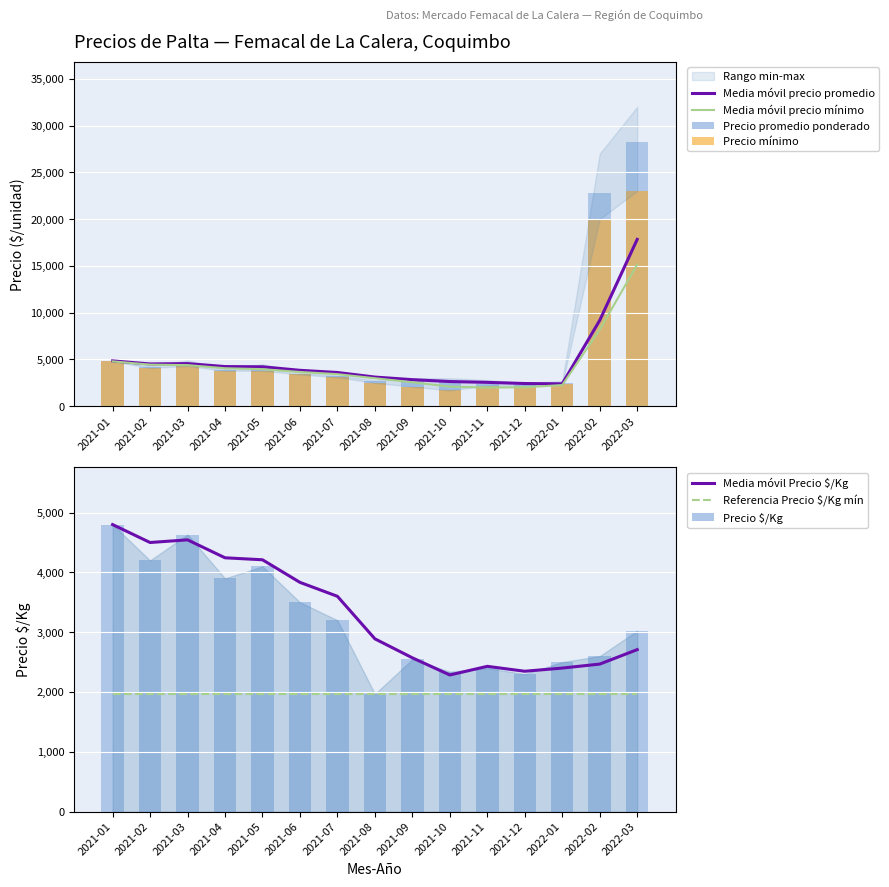

What is the difference between the second highest and second lowest values in the Precio $/Kg series?

2333